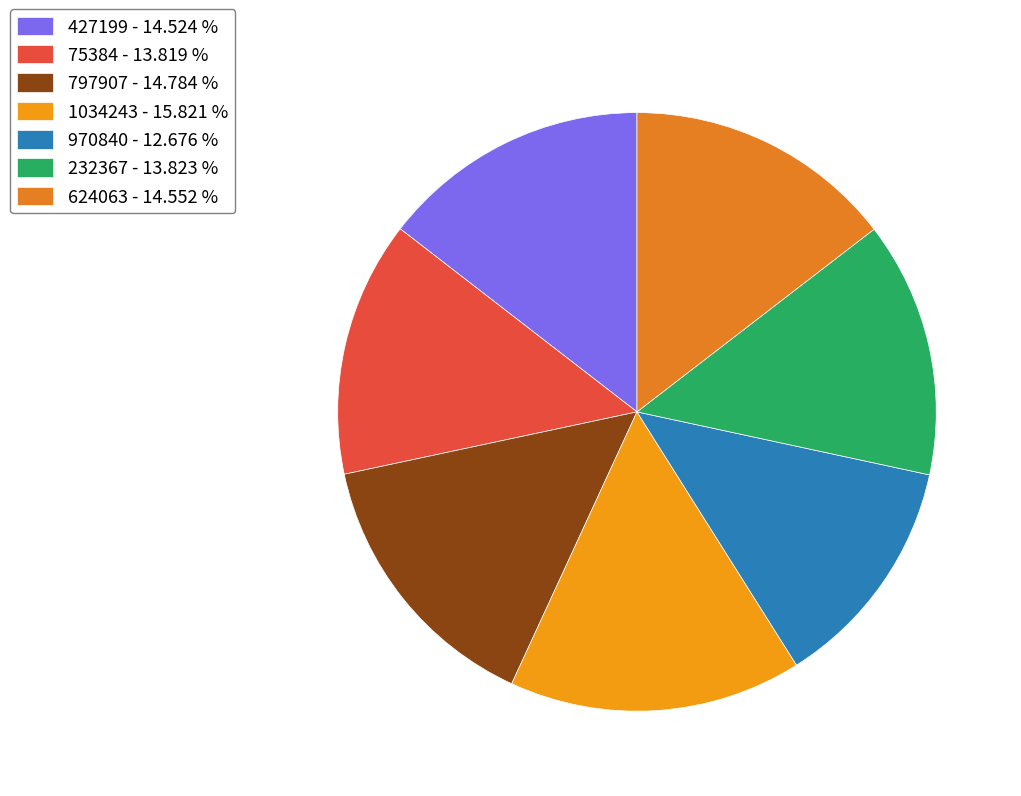

What percentage is NOT represented by 624063?

85.4%